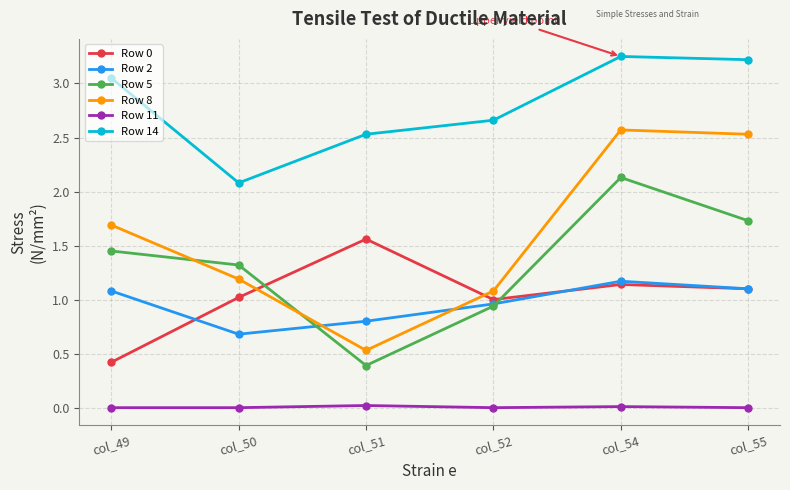

Which category has the highest value across all series?

col_54